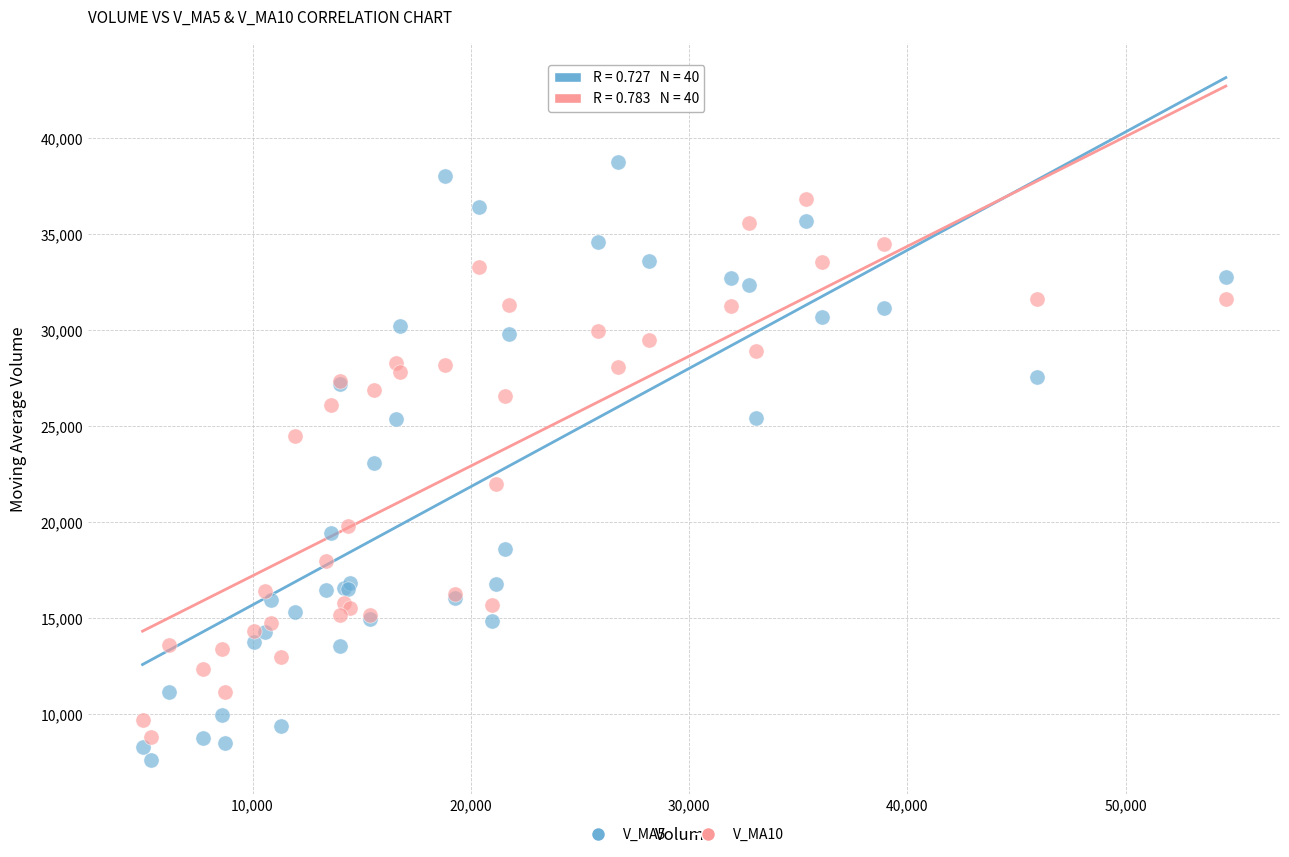

Which series reaches the minimum Y coordinate?

V_MA5